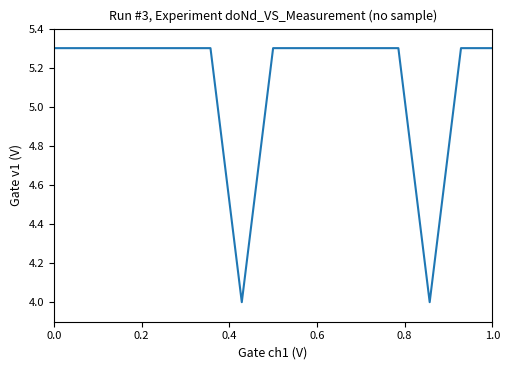

How many categories are shown in the chart?

15